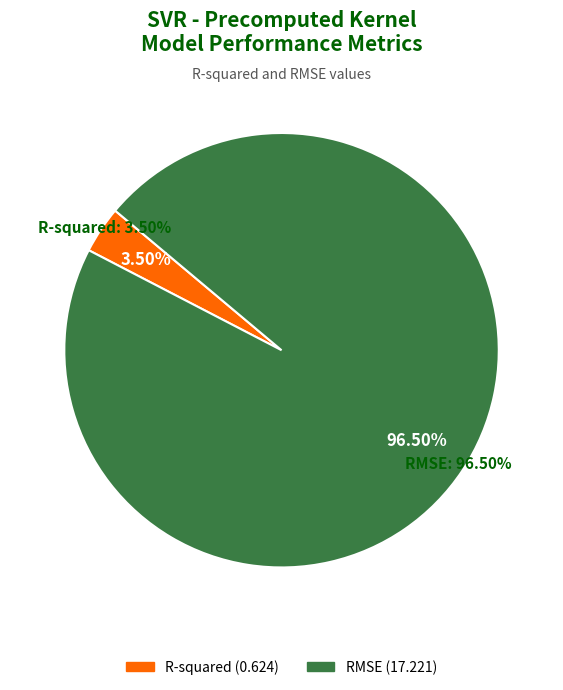

The R-squared slice represents 17% of the pie. True or false?

False